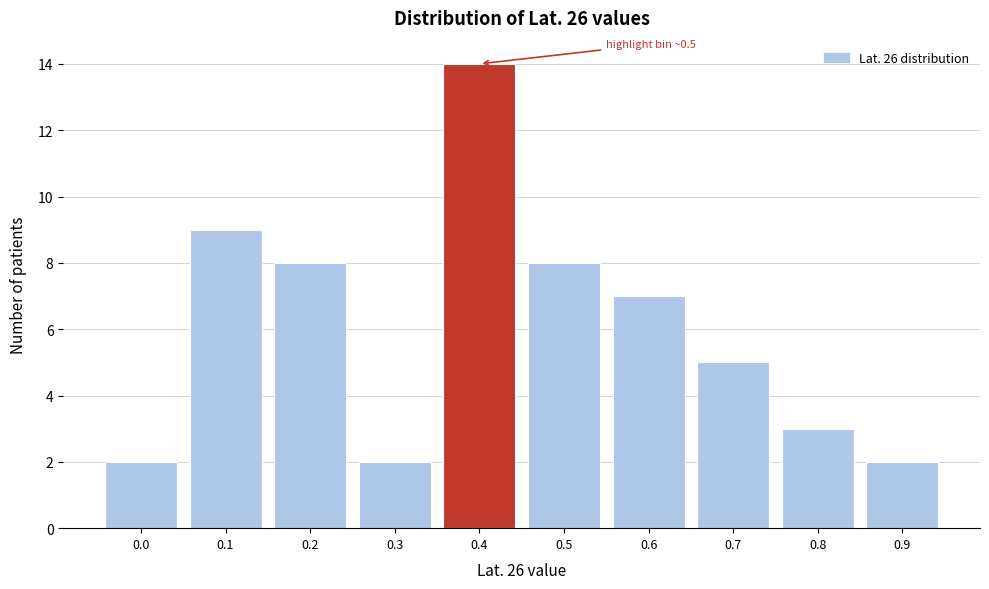

Reading left to right, what are all the values shown in this chart?

0.0=2	0.1=9	0.2=8	0.3=2	0.4=14	0.5=8	0.6=7	0.7=5	0.8=3	0.9=2